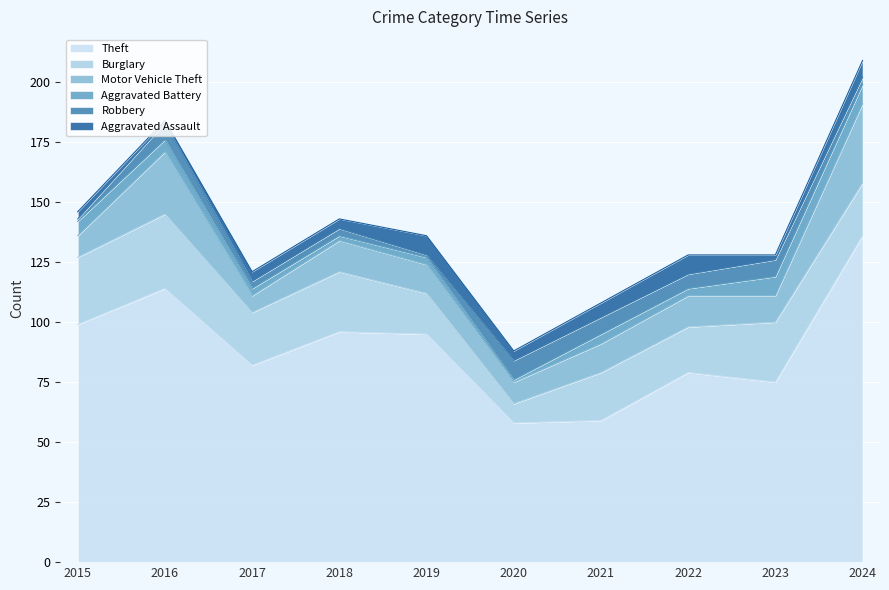

What are all the series names shown in the legend?

Theft, Burglary, Motor Vehicle Theft, Aggravated Battery, Robbery, Aggravated Assault